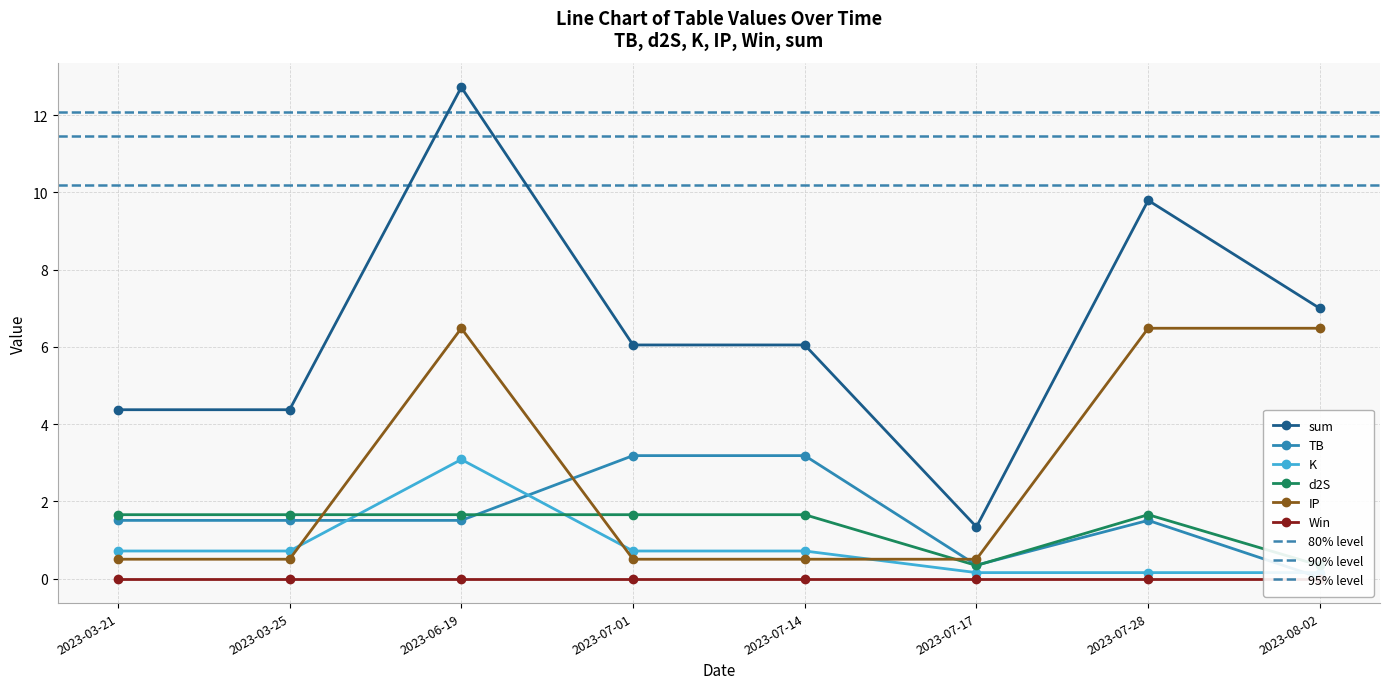

What is the maximum value for d2S?

1.7